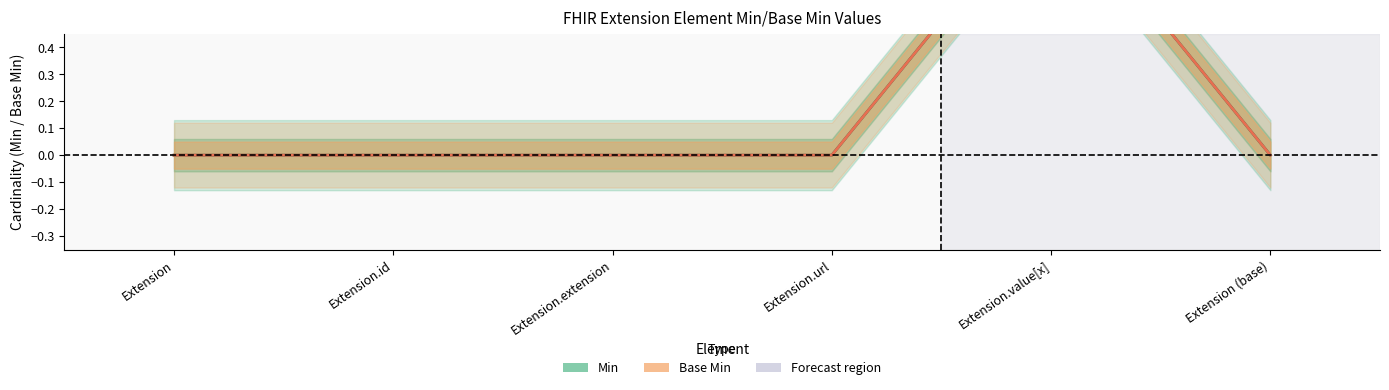

How many values in the Base Min series exceed 0?

1